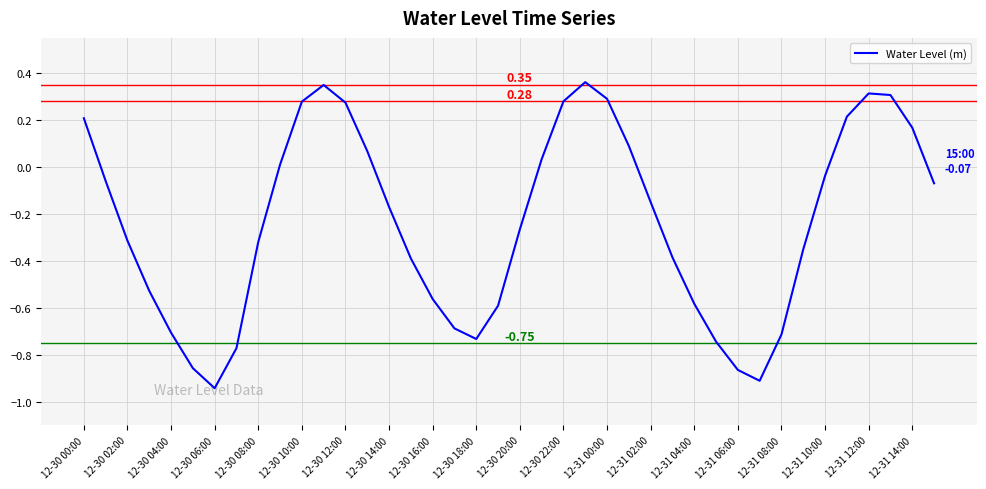

What is the difference between the maximum and minimum values?

1.3